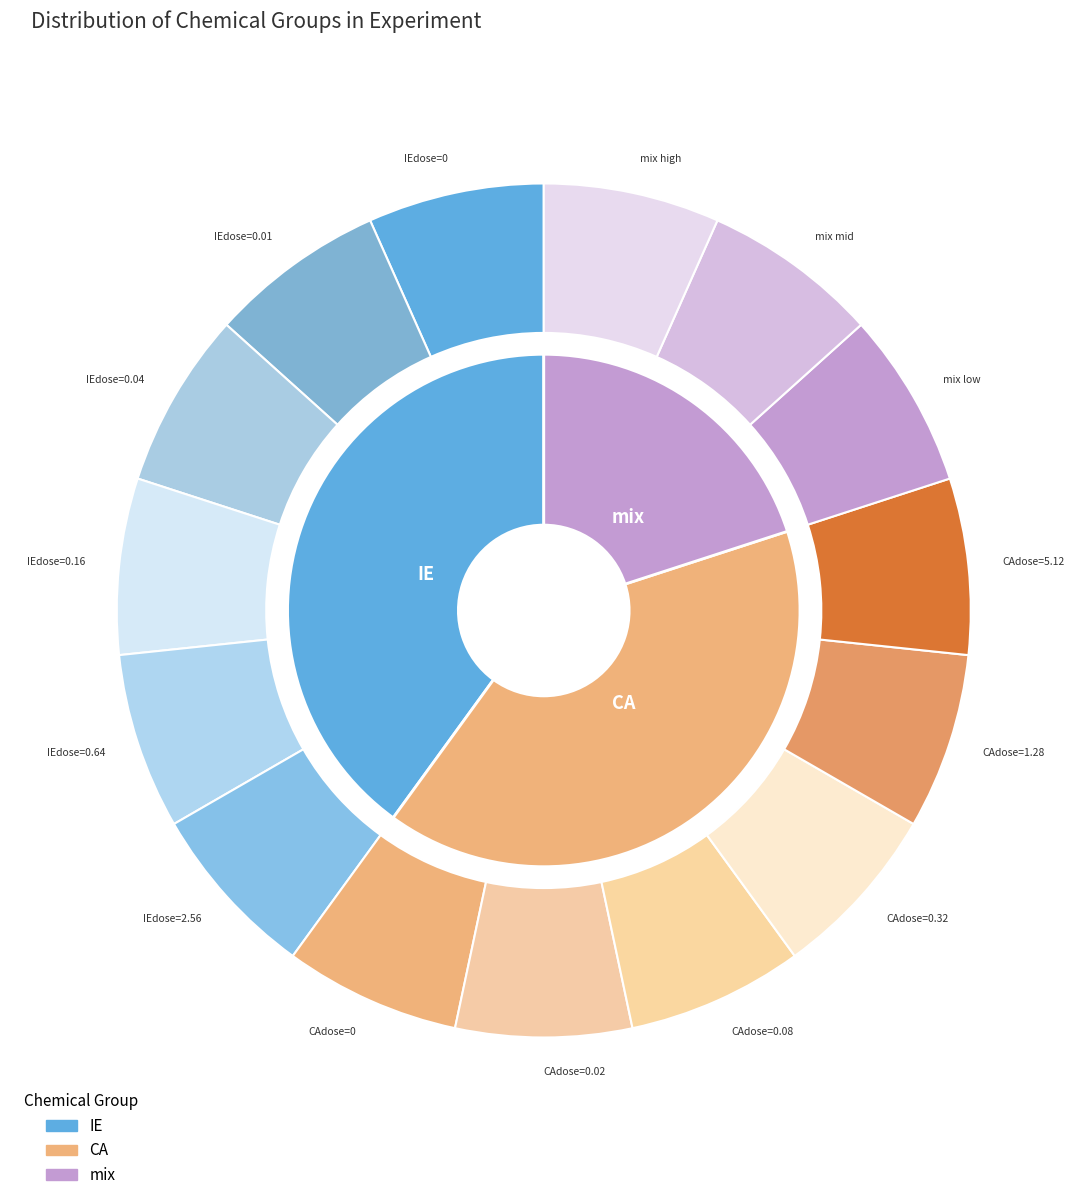

Is there any slice that represents more than half of the pie?

No